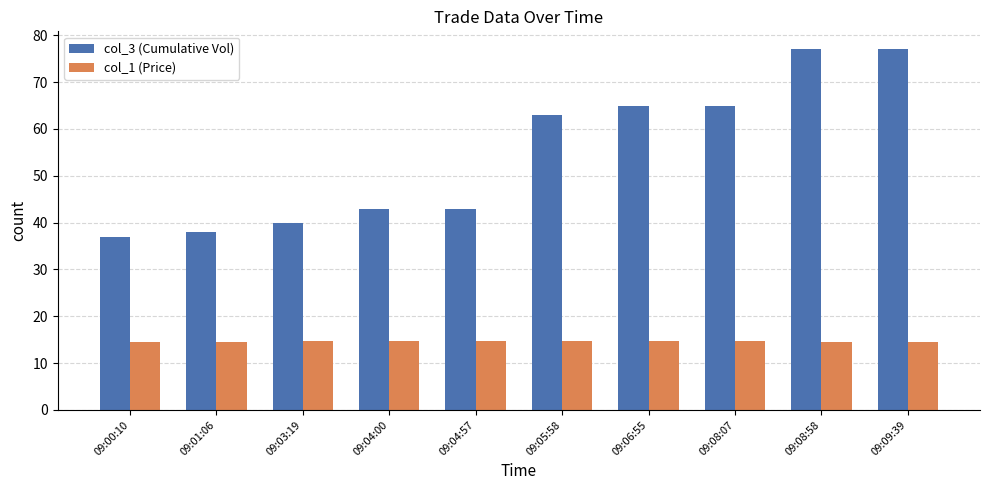

What is the difference between the highest and lowest values at 09:00:10?

22.4